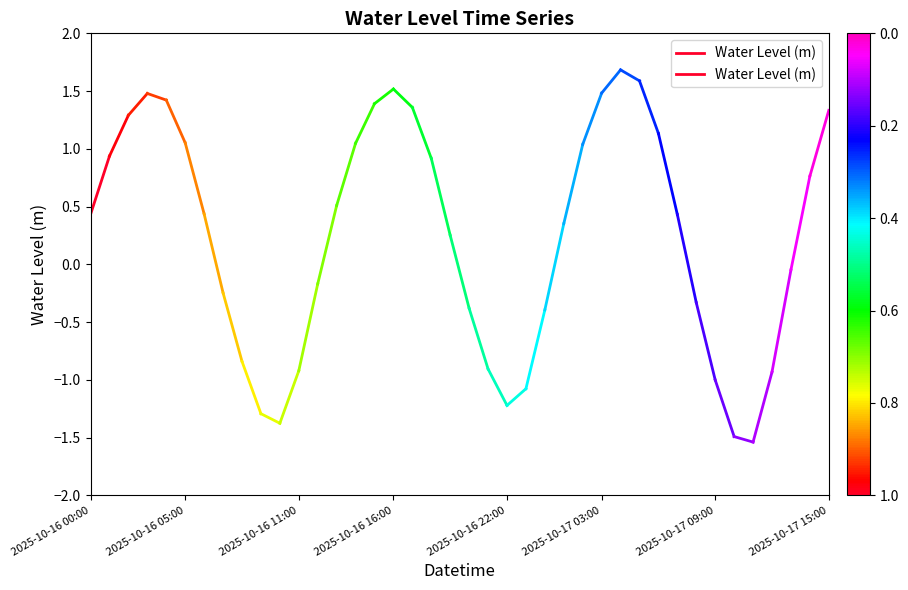

The chart shows a value of 1.2 at 2025-10-16 05:00. True or false?

False